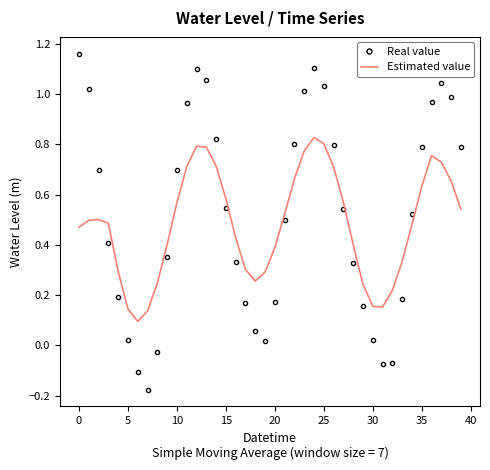

What is the difference between the maximum and minimum values in the Real value series?

1.3